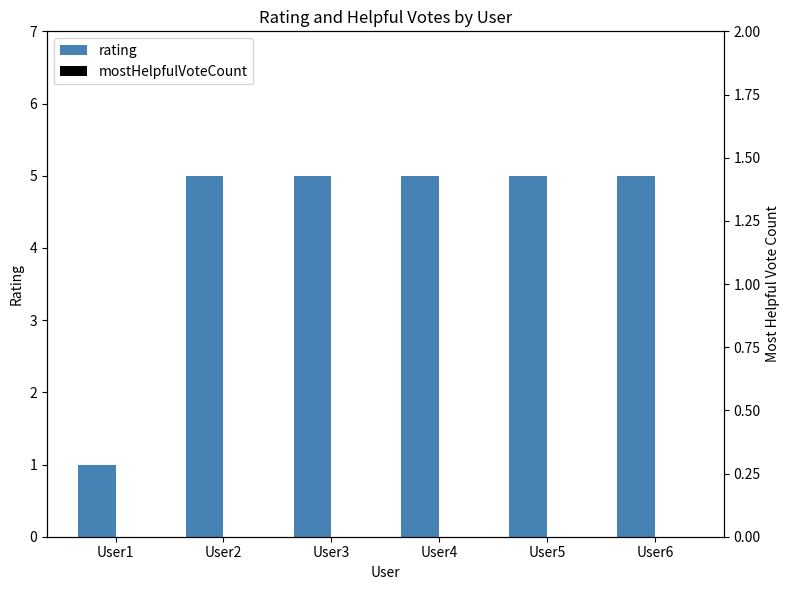

At which category does the chart reach its peak across all series?

User2